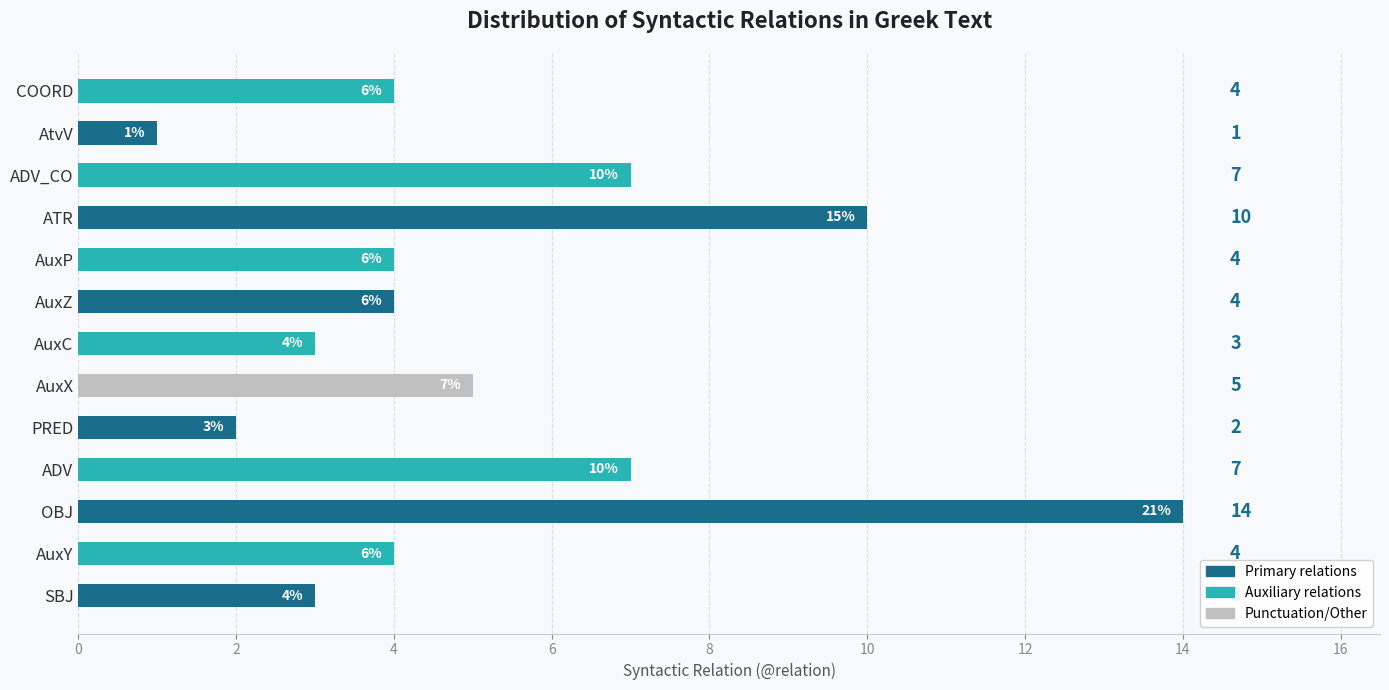

Reading bottom to top, list all the values displayed in this chart.

3	4	14	7	2	5	3	4	4	10	7	1	4